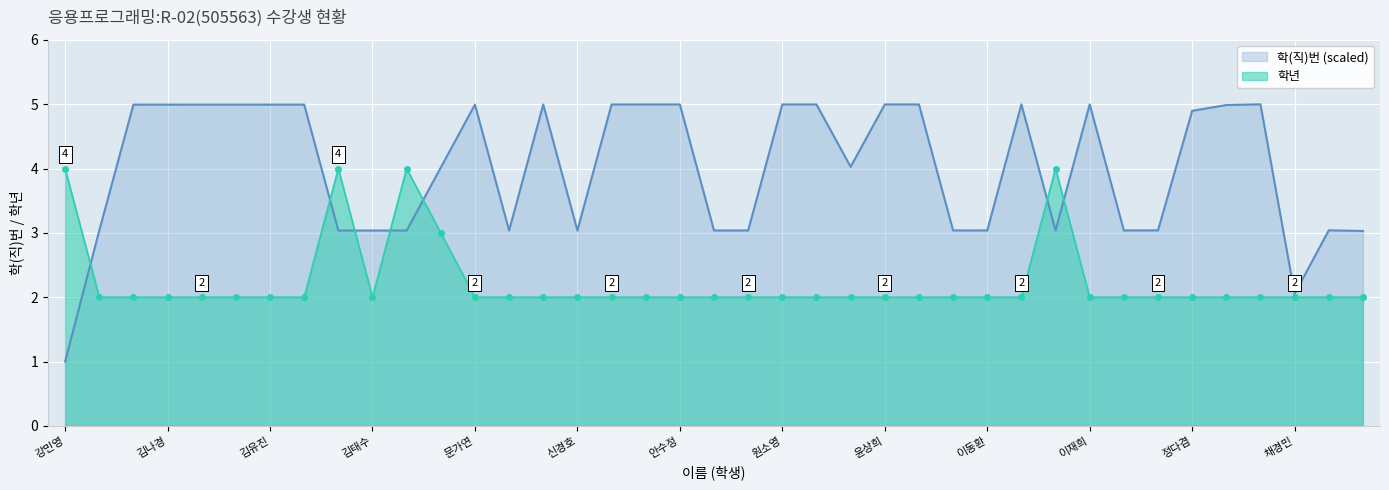

Reading left to right, what are all the values shown in this chart?

학(직)번: 1.0	3.0	5.0	5.0	5.0	5.0	5.0	5.0	3.0	3.0	3.0	4.0	5.0	3.0	5.0	3.0	5.0	5.0	5.0	3.0	3.0	5.0	5.0	4.0	5.0	5.0	3.0	3.0	5.0	3.0	5.0	3.0	3.0	4.9	5.0	5.0	2.1	3.0	3.0
학년: 4.0	2.0	2.0	2.0	2.0	2.0	2.0	2.0	4.0	2.0	4.0	3.0	2.0	2.0	2.0	2.0	2.0	2.0	2.0	2.0	2.0	2.0	2.0	2.0	2.0	2.0	2.0	2.0	2.0	4.0	2.0	2.0	2.0	2.0	2.0	2.0	2.0	2.0	2.0